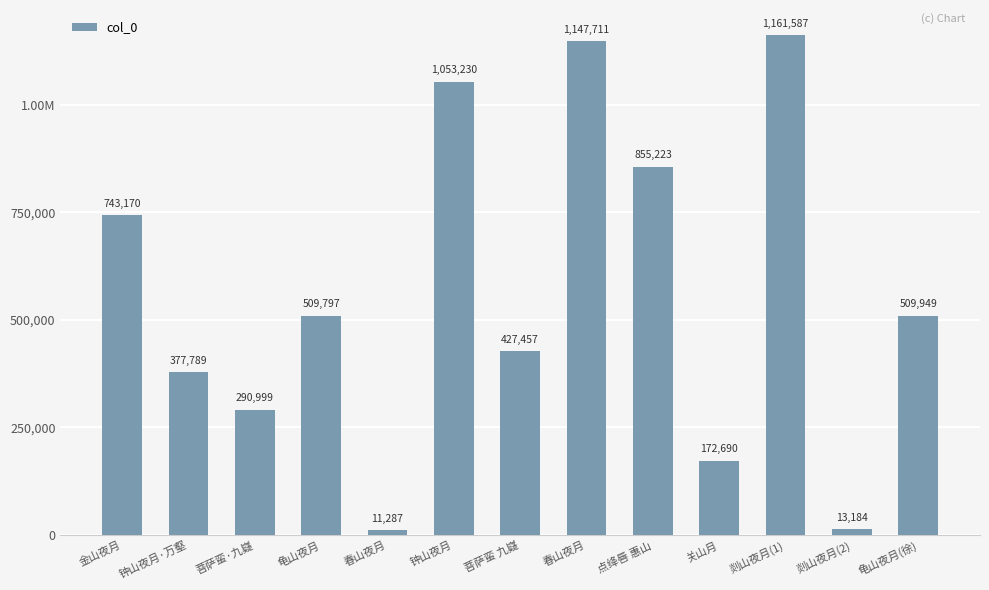

Does the chart contain any negative values?

No